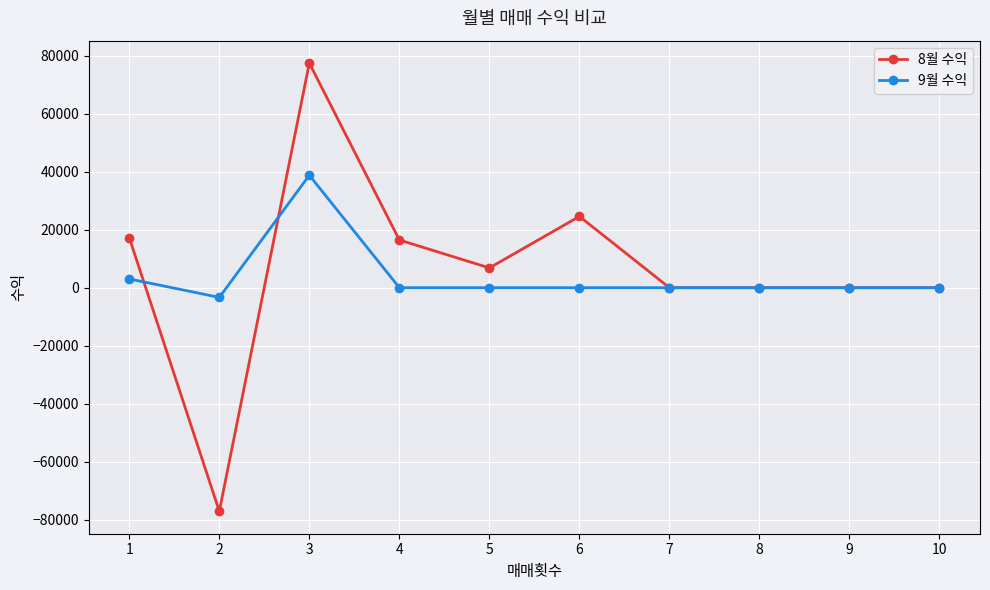

True or false: 8월 수익 has more than 1 points higher than both neighbors.

True